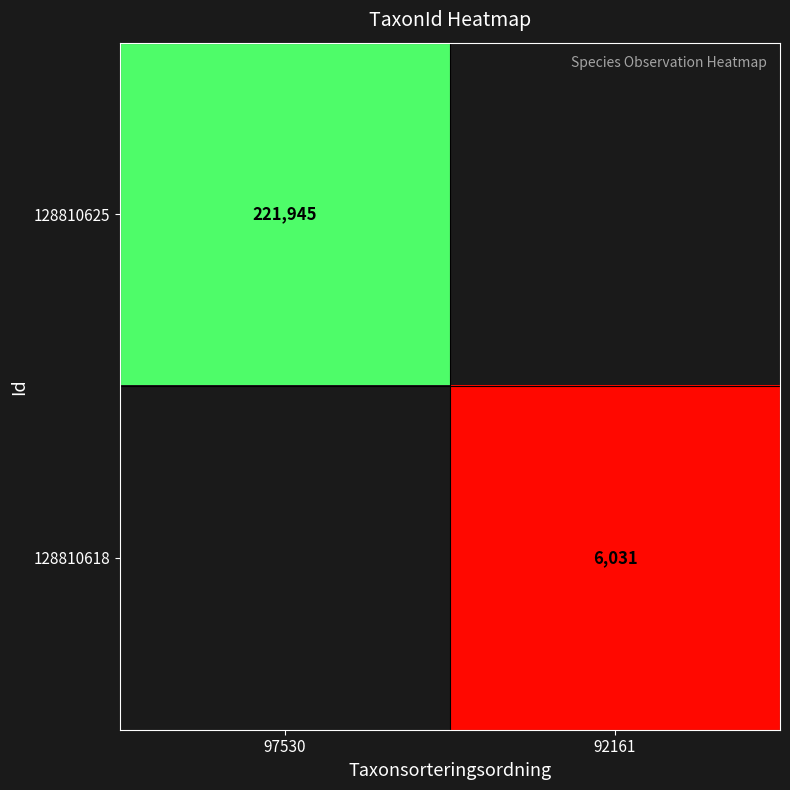

True or false: 128810618 has a value of 6031 at 92161.

True